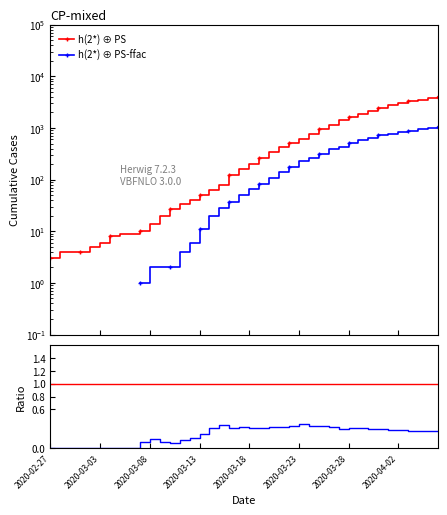

The chart shows a value of 2 at 2020-03-02. True or false?

False